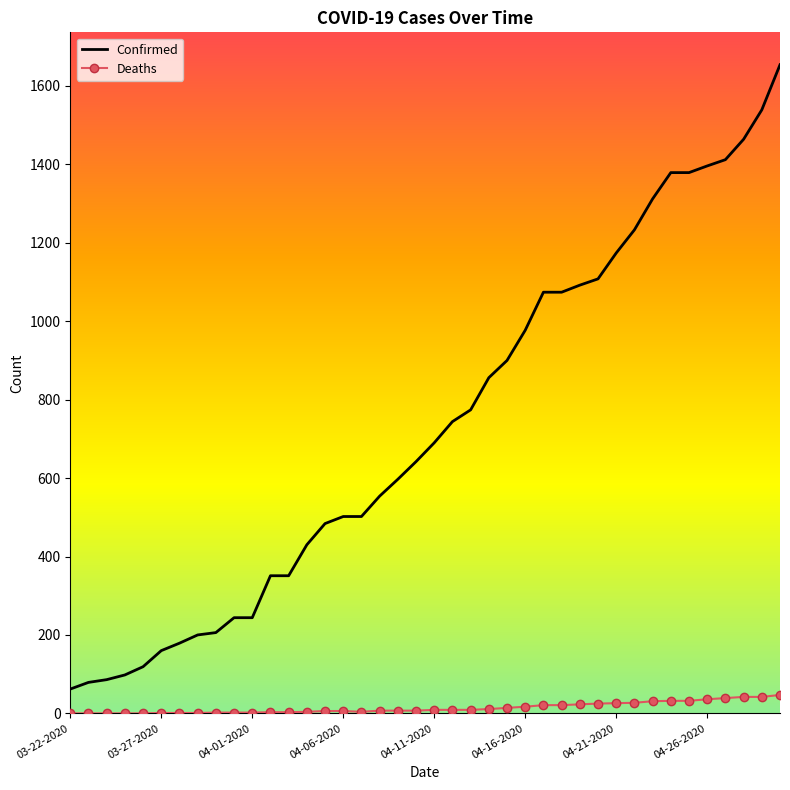

Rank the series by their maximum value, from lowest to highest.

Deaths, Confirmed